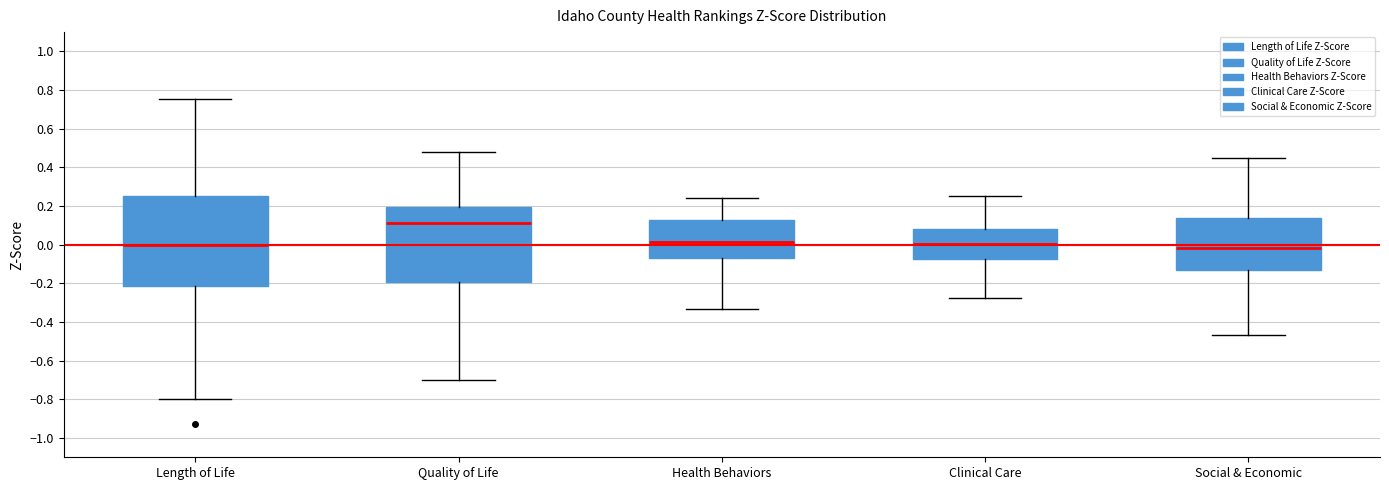

Reading left to right, transcribe this box plot: for each box, give where its median line is, the range the box spans, and where its two whiskers end, as read against the y-axis. The values are not printed on the chart, so give them approximately, as read against the axis.

Length of Life: median 0.00, box -0.22 to 0.26, whiskers -0.80 to 0.76
Quality of Life: median 0.12, box -0.20 to 0.20, whiskers -0.70 to 0.48
Health Behaviors: median 0.02, box -0.08 to 0.12, whiskers -0.34 to 0.24
Clinical Care: median 0.00, box -0.08 to 0.08, whiskers -0.28 to 0.26
Social & Economic: median -0.02, box -0.14 to 0.14, whiskers -0.46 to 0.44